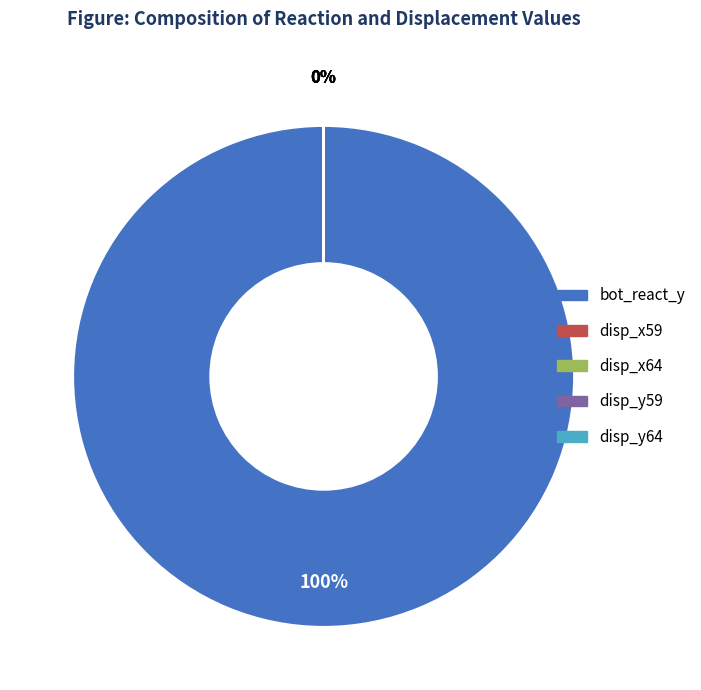

Which slice is the largest?

bot_react_y